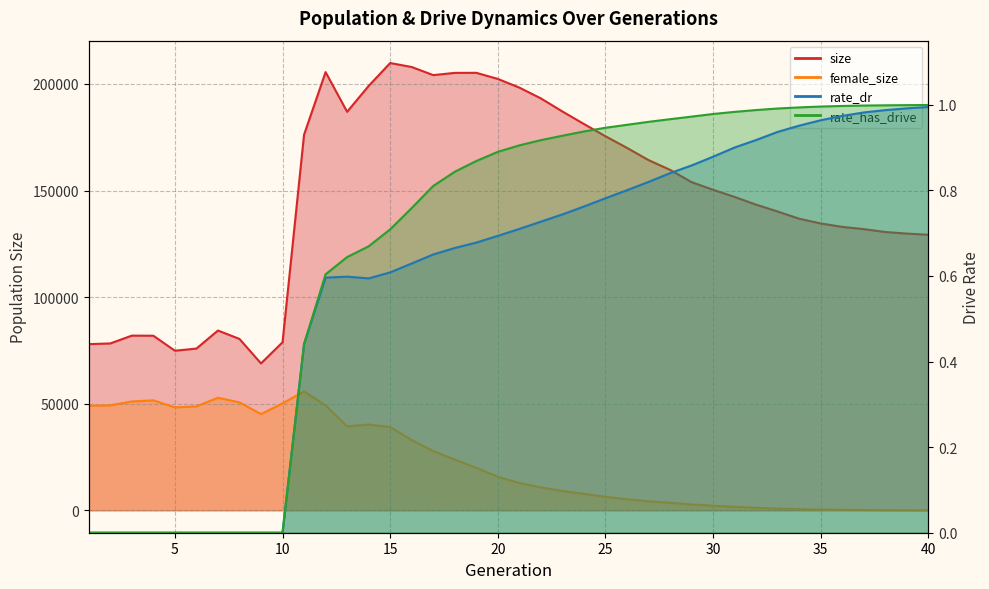

True or false: female_size has more than 1 points higher than both neighbors.

True